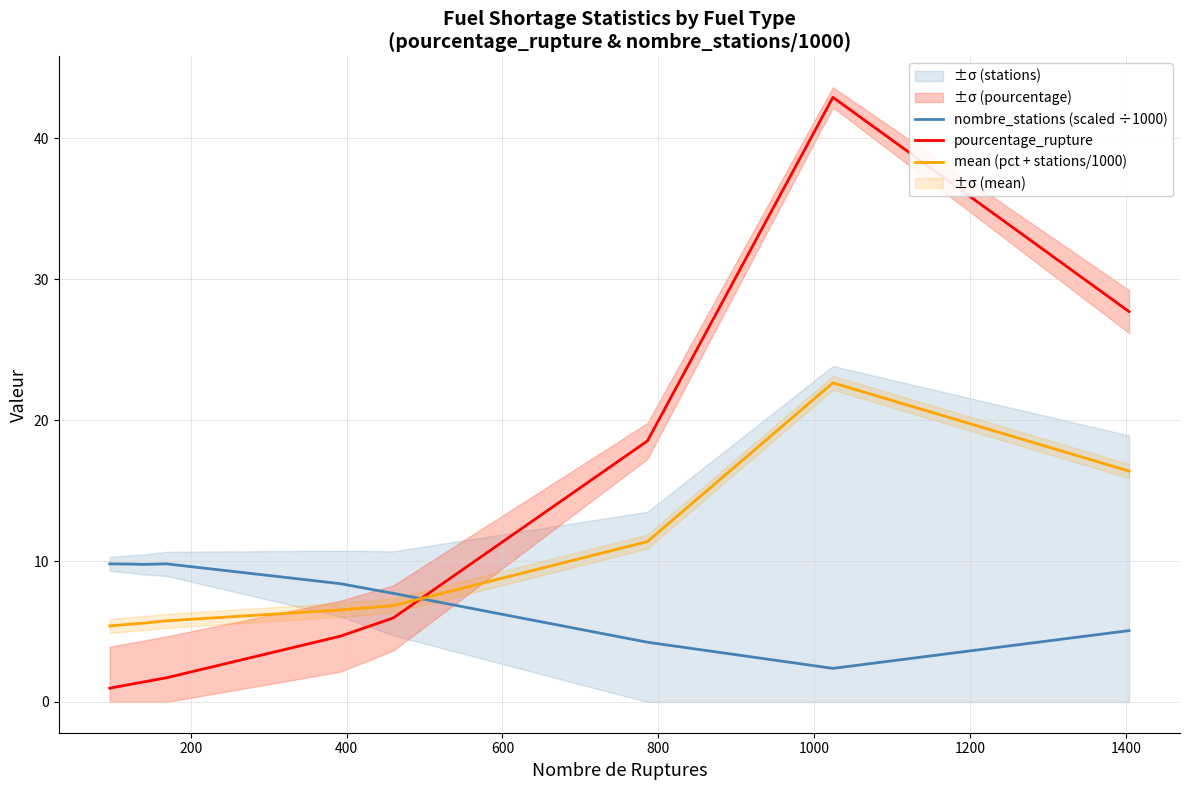

Which series ends up on top after the final intersection of pourcentage_rupture and nombre_stations (scaled ÷1000)?

pourcentage_rupture